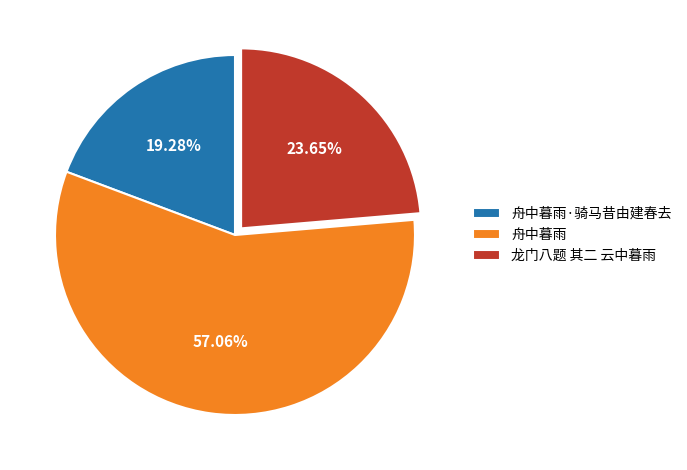

Is 龙门八题 其二 云中暮雨 the majority of the pie?

No